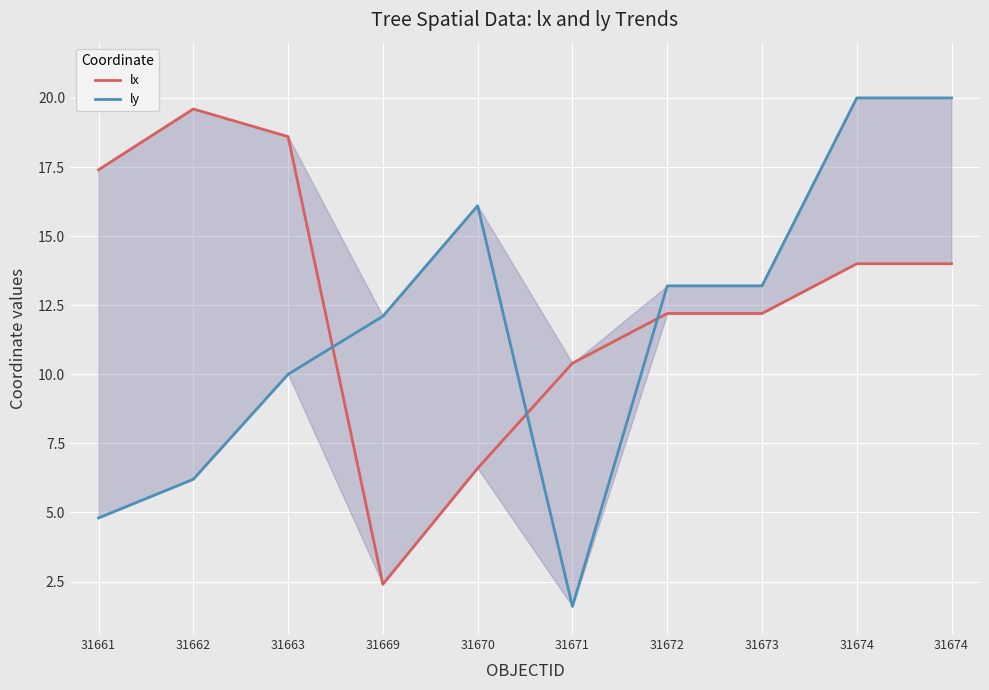

How many interior local valleys does the ly series have?

1